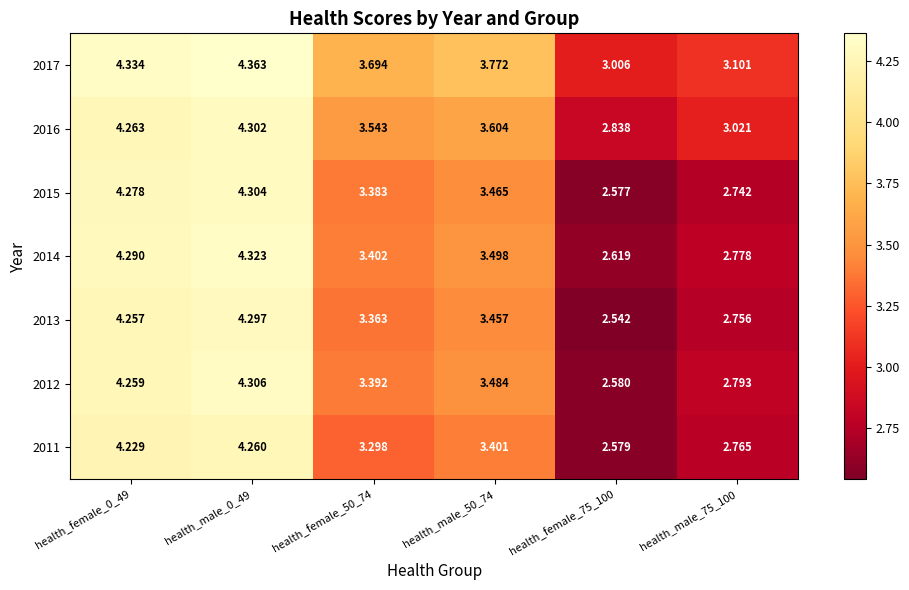

Is the value of 2011 at health_male_50_74 greater than the value of 2015 at health_female_75_100?

Yes